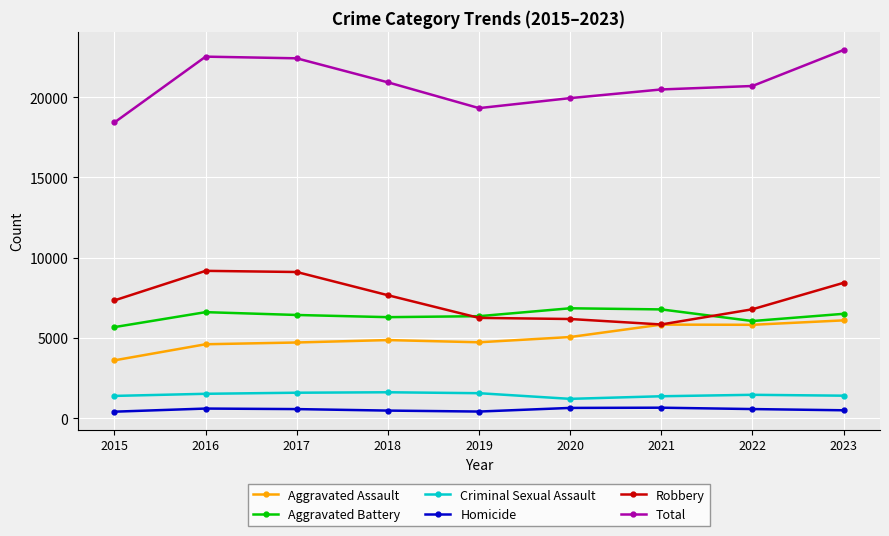

What is the total value across all series at 2017?

44844